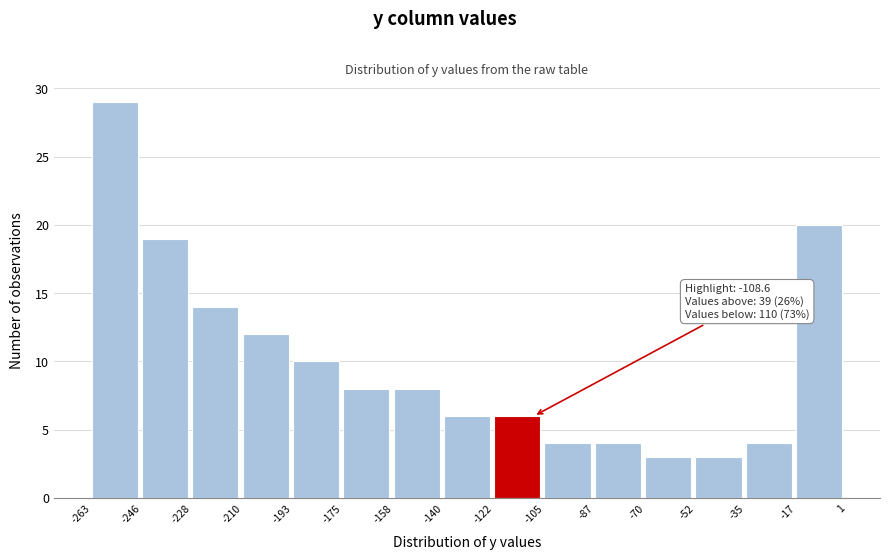

Over which range of the x-axis is the bar tallest?

-263 to -246